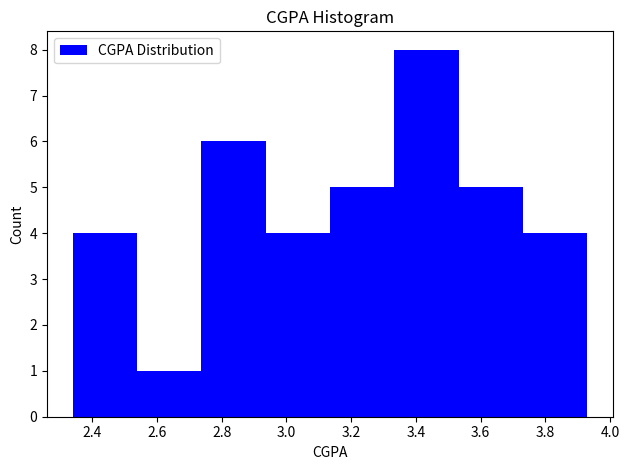

Which range on the x-axis has the tallest bar?

3.34 to 3.54